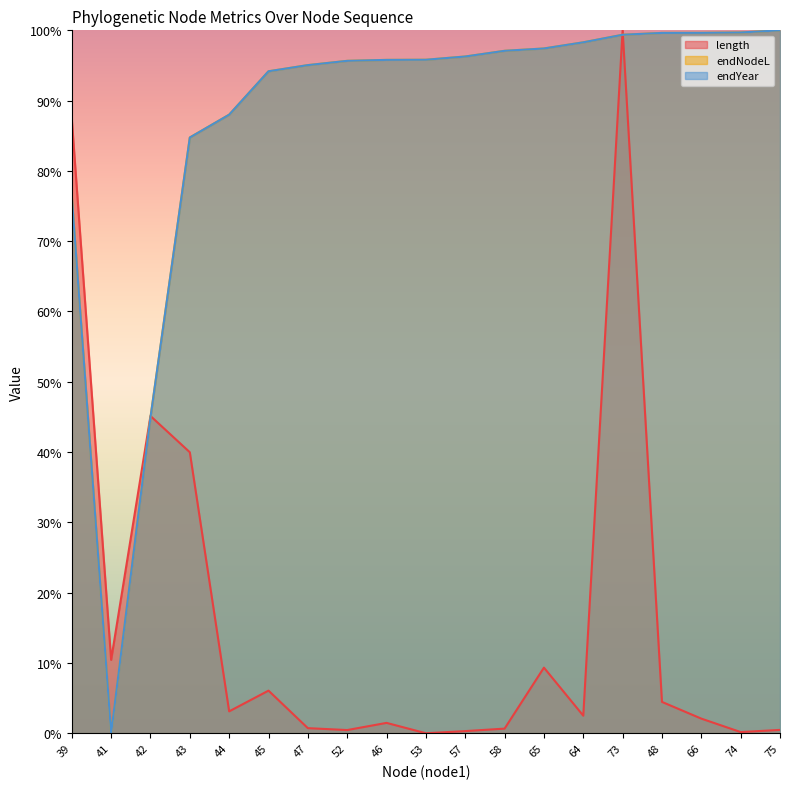

What is the sum of the endYear values at 41 and 39?

76.3